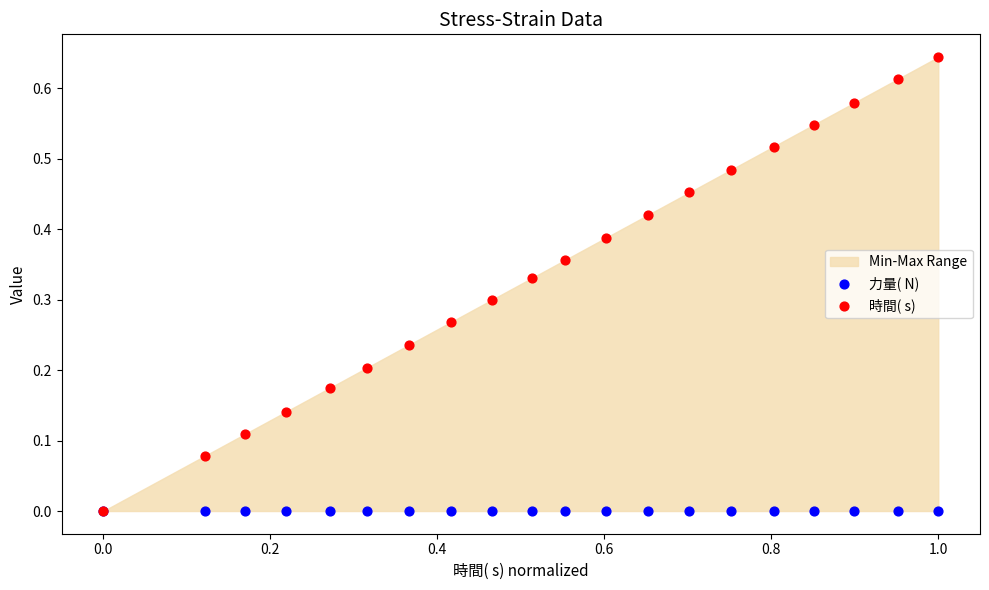

Which series contains the highest Y value?

時間( s)